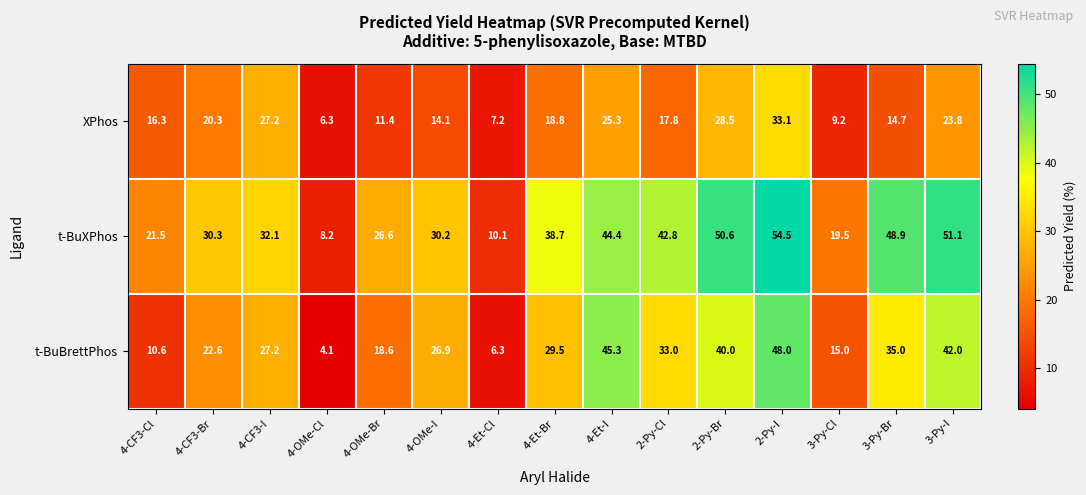

At which label does t-BuBrettPhos first exceed 27?

4-CF3-I